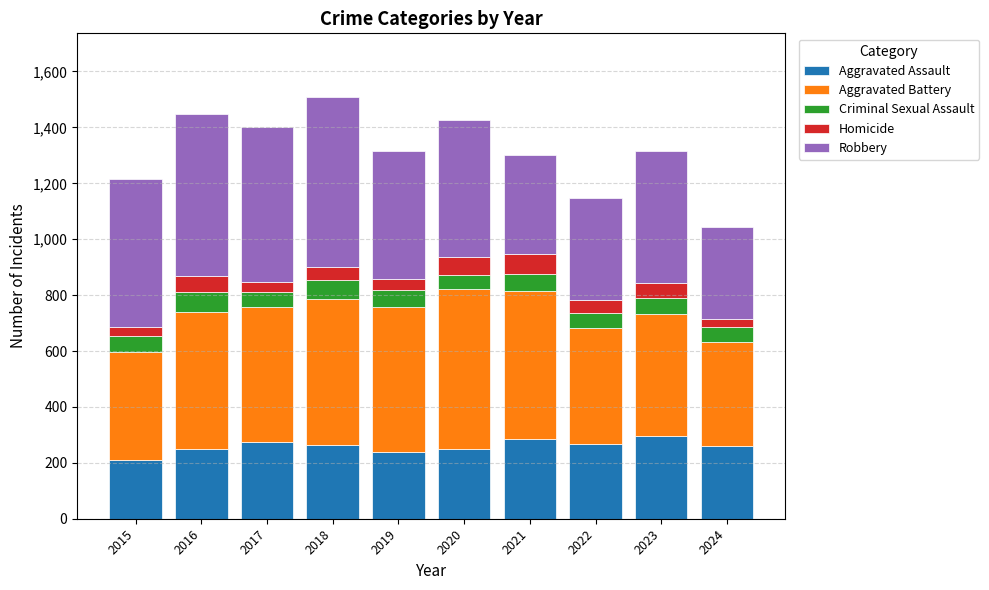

What is the total value across all series at 2018?

1510